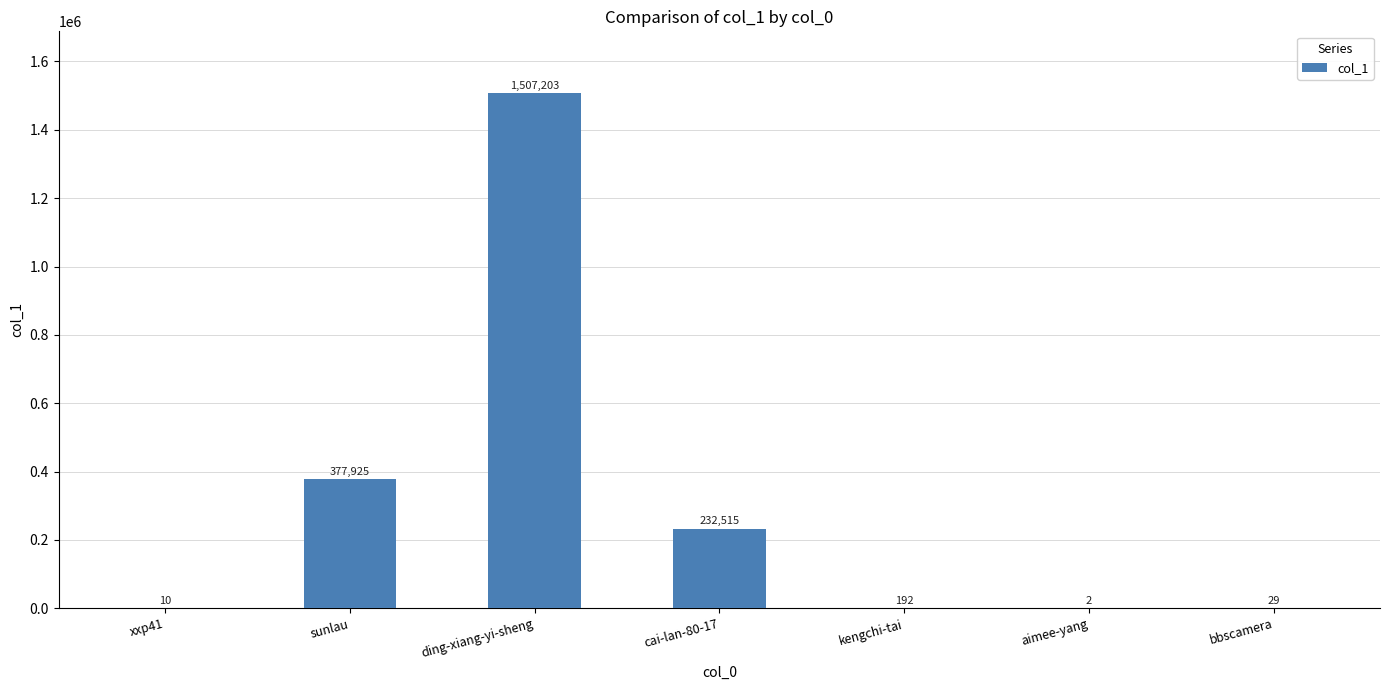

What is the greatest value displayed?

1507203